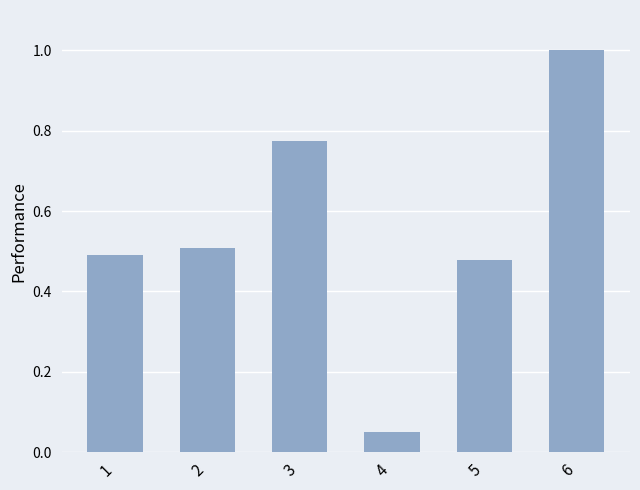

How many data points does each series have?

6